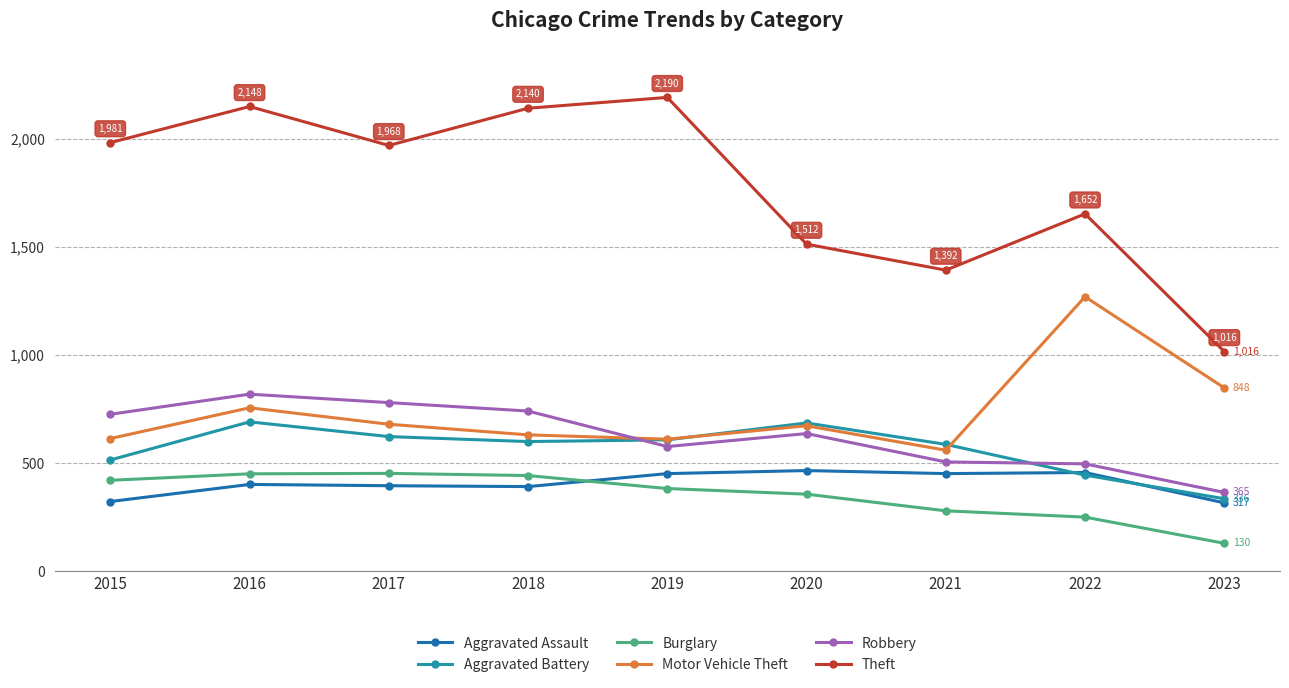

Which series changed the most between 2016 and 2017?

Theft